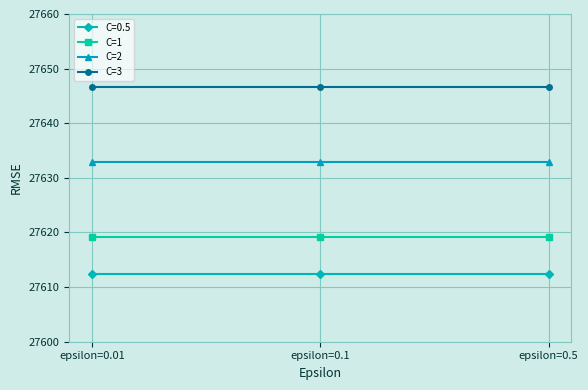

What is the average value of the C=2 series?

27632.9